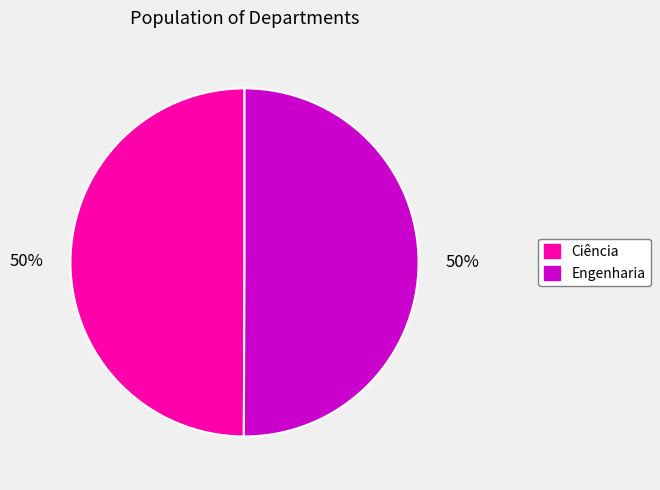

How many segments does this pie chart have?

2